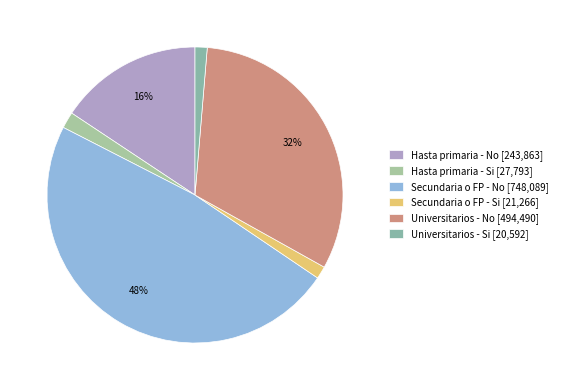

What percentage is NOT represented by Universitarios - Si?

98.7%